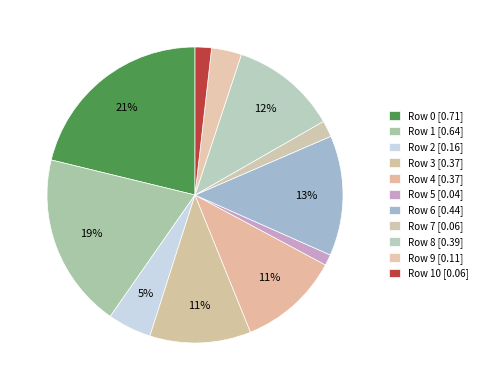

How many slices are in this pie chart?

11